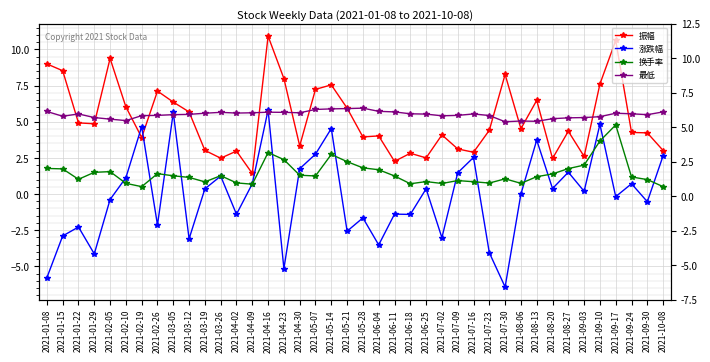

What is the label of the 9th point from the left?

2021-03-05